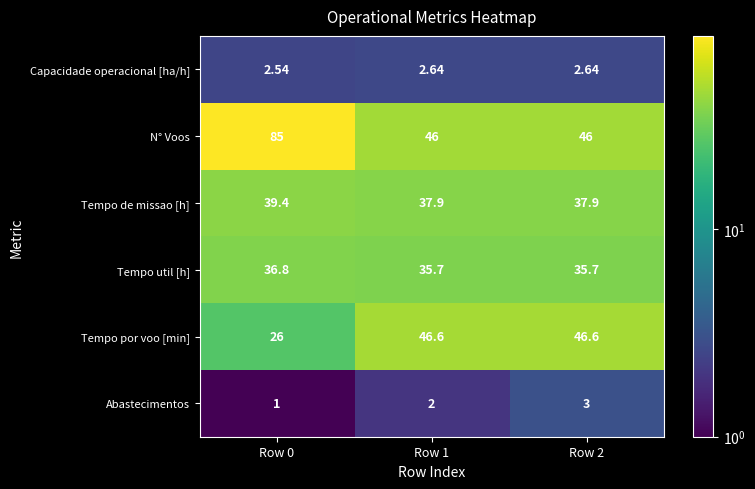

Rank the series by their maximum value, from lowest to highest.

Capacidade operacional [ha/h], Abastecimentos, Tempo util [h], Tempo de missao [h], Tempo por voo [min], N° Voos